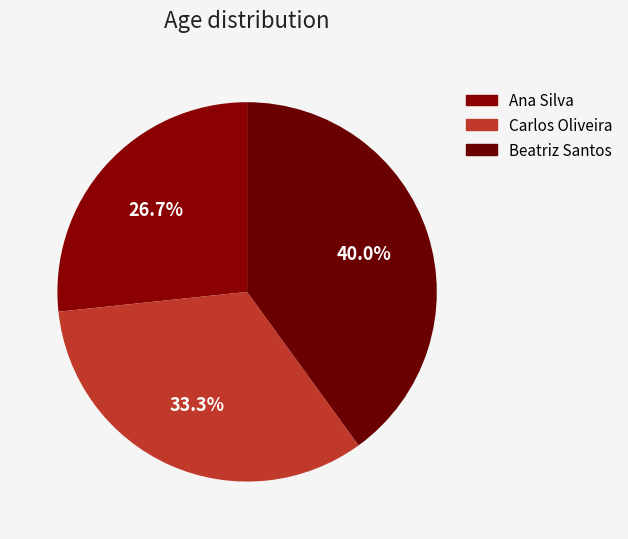

Approximately how many times larger is the value at Ana Silva compared to Beatriz Santos?

0.7